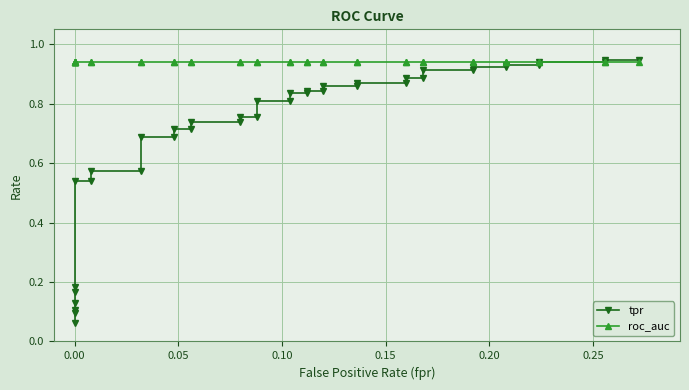

Rank the series by their maximum value, from highest to lowest.

tpr, roc_auc